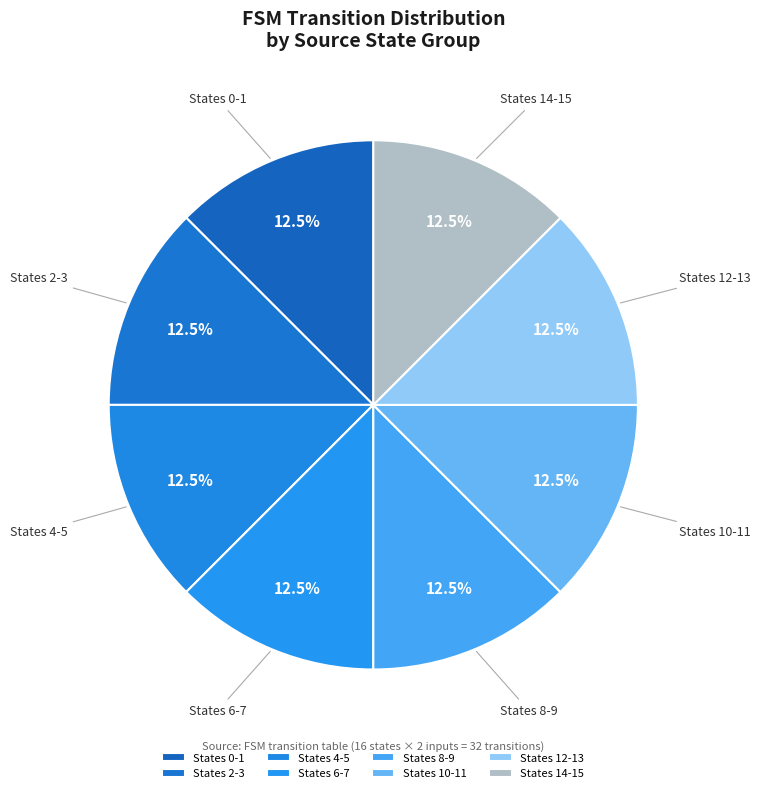

Approximately how many times larger is the value at States 2-3 compared to States 4-5?

1.0